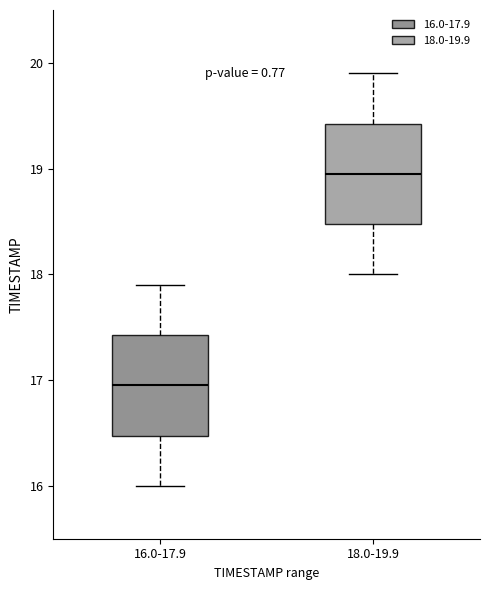

Where is the lower edge of the box for 18.0-19.9 on the y-axis? The values are not printed on the chart, so give them approximately, as read against the axis.

18.5